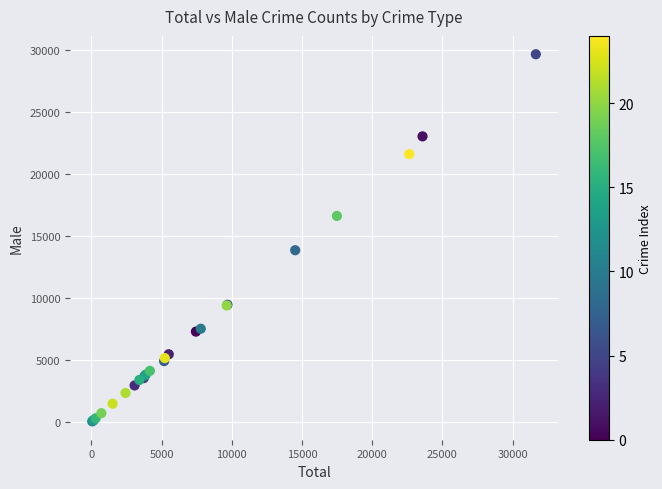

What Y value in the scatter plot is closest to 14840?

13840